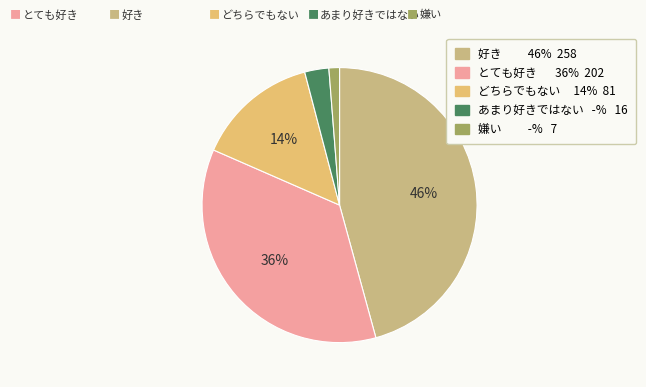

Which category has the smallest portion of the pie?

嫌い -% 7